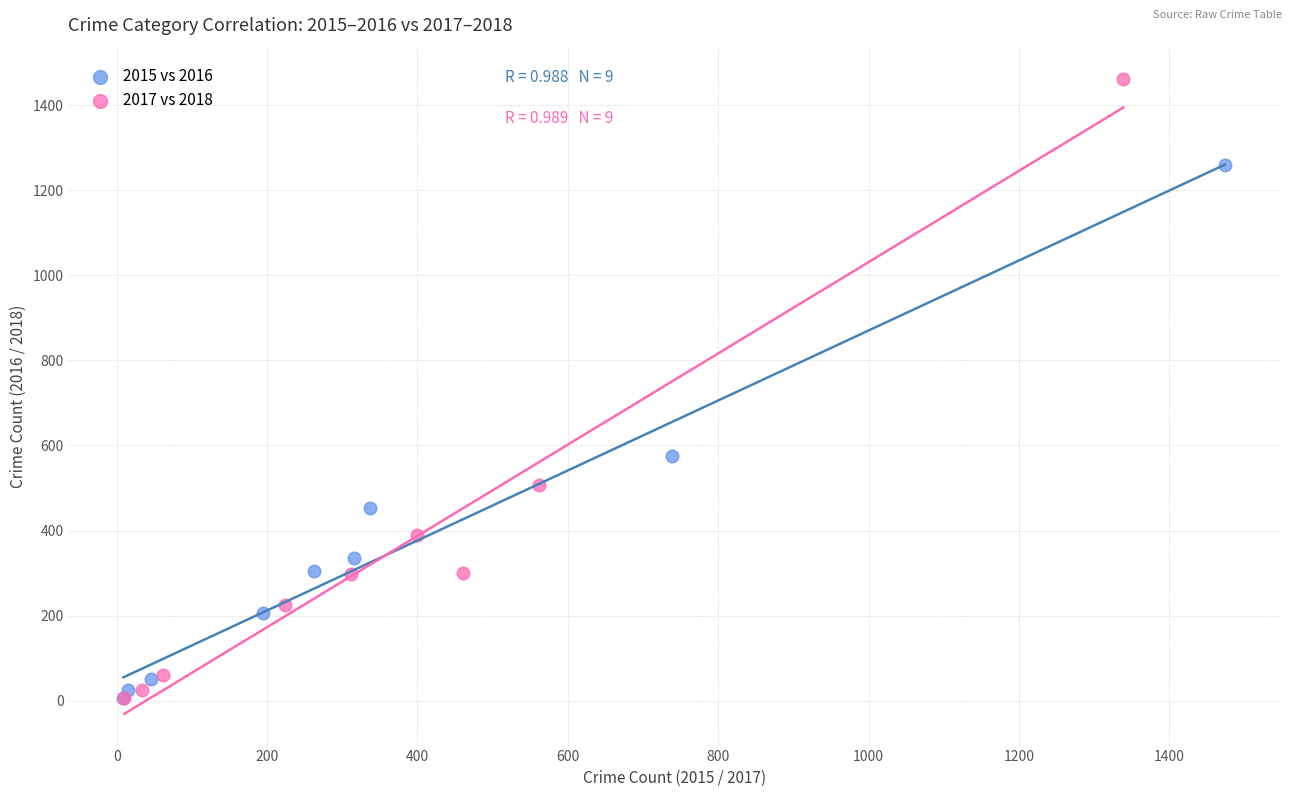

Which series reaches the maximum Y coordinate?

2017 vs 2018